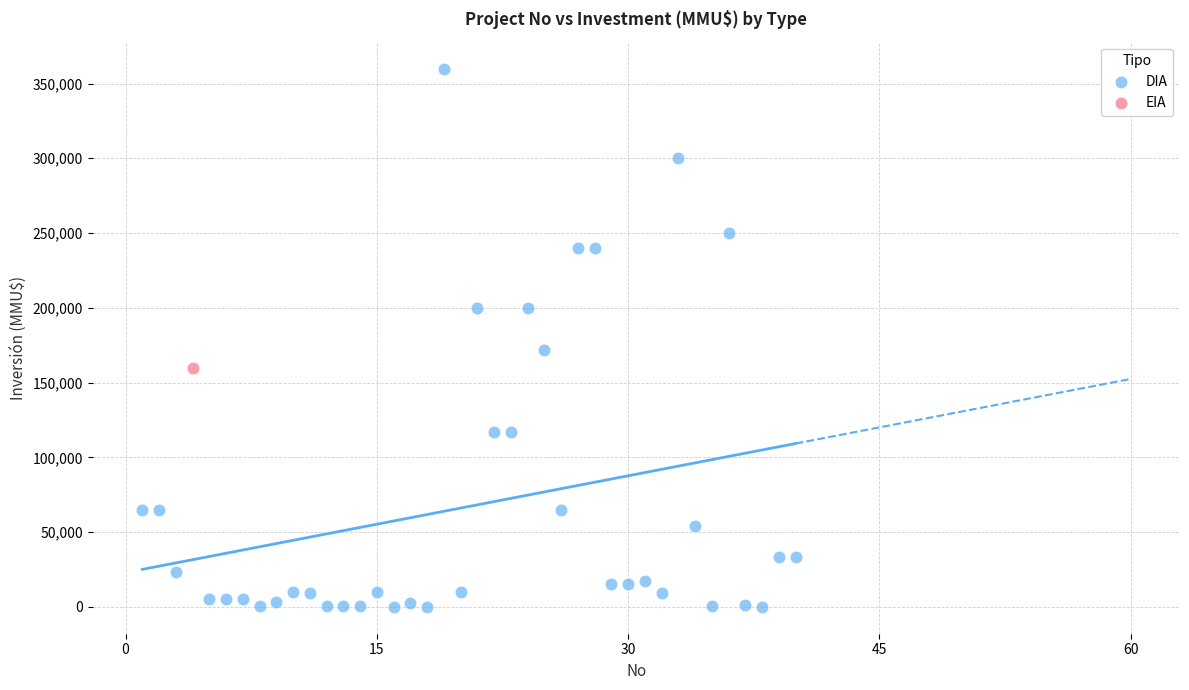

What are all the series names shown in the legend?

DIA, EIA